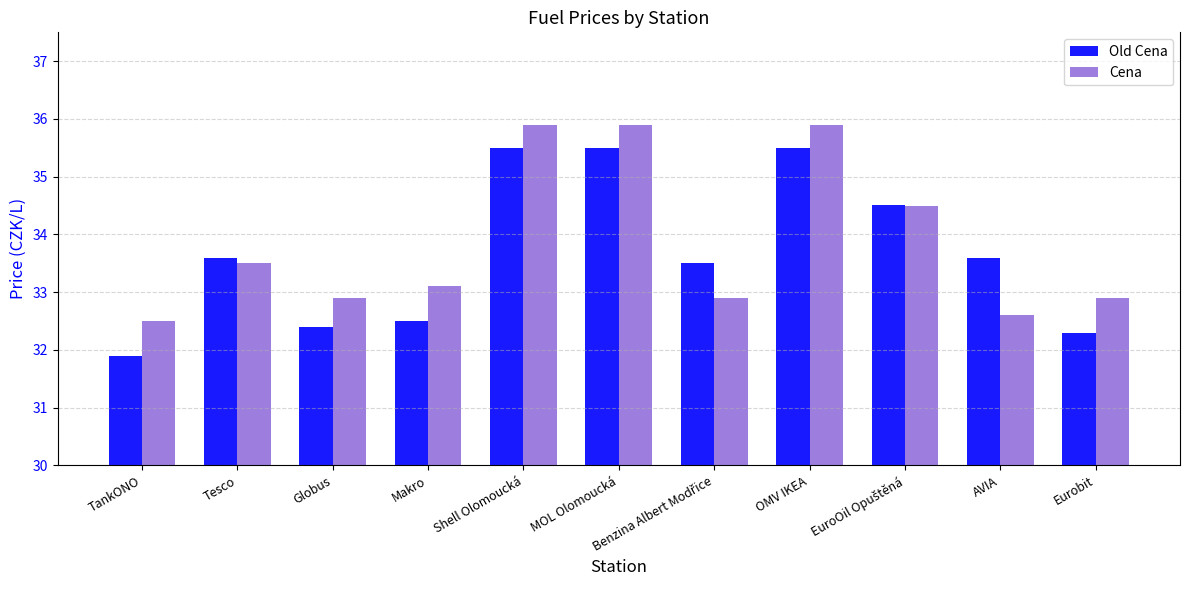

Are the bars horizontal?

No